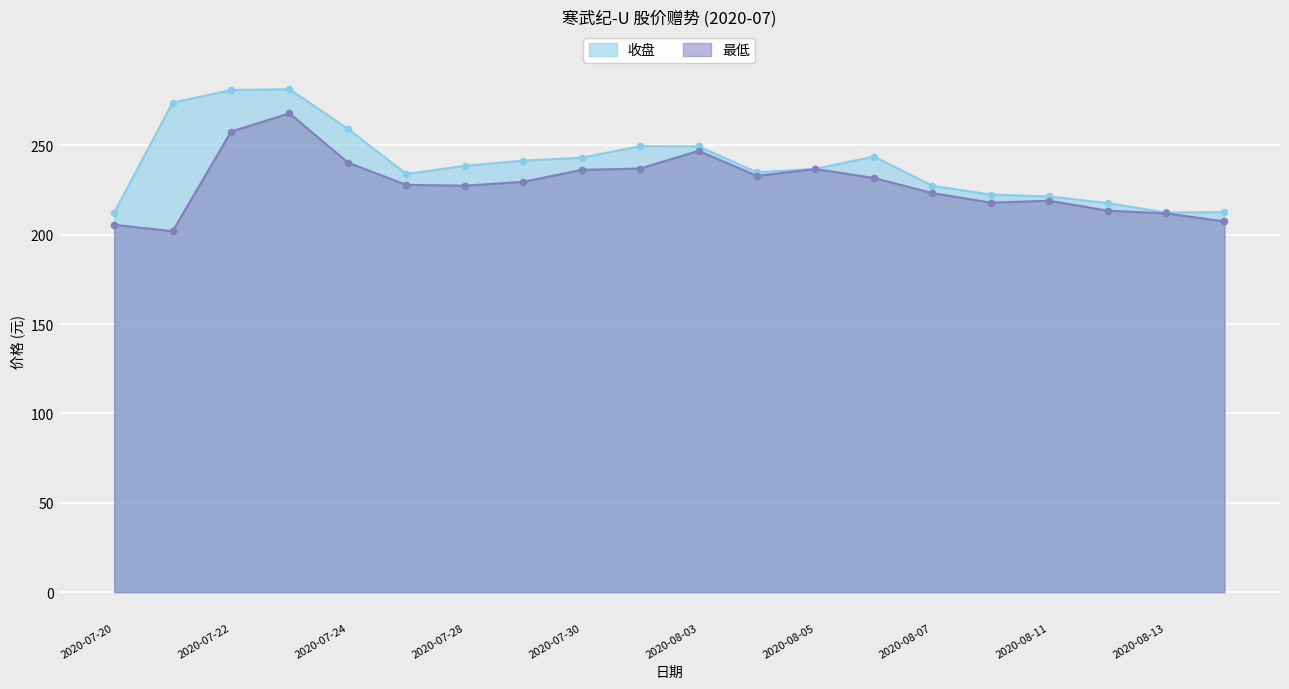

Which series contains the lowest Y value?

最低